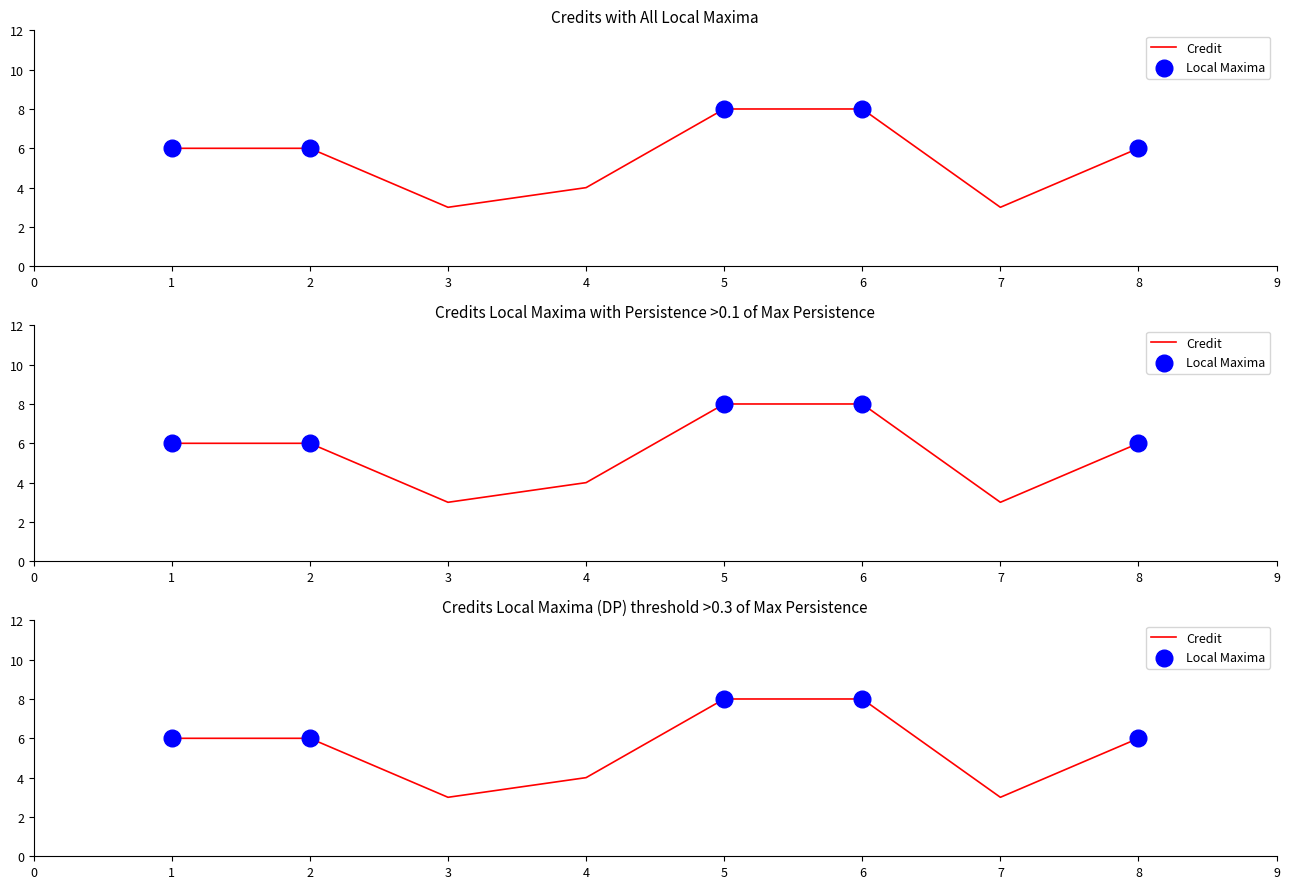

Approximately how many times larger is the value at 1 compared to 7?

2.0